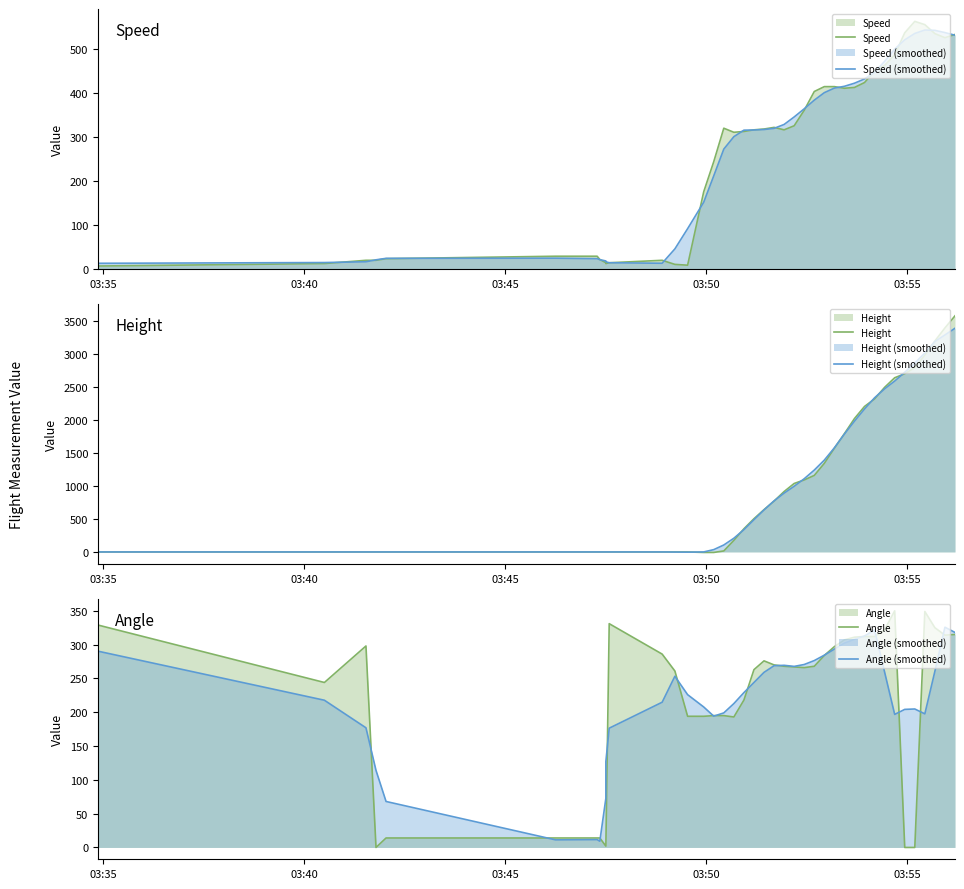

What is the difference between the maximum and second lowest values in the Height series?

3581.4